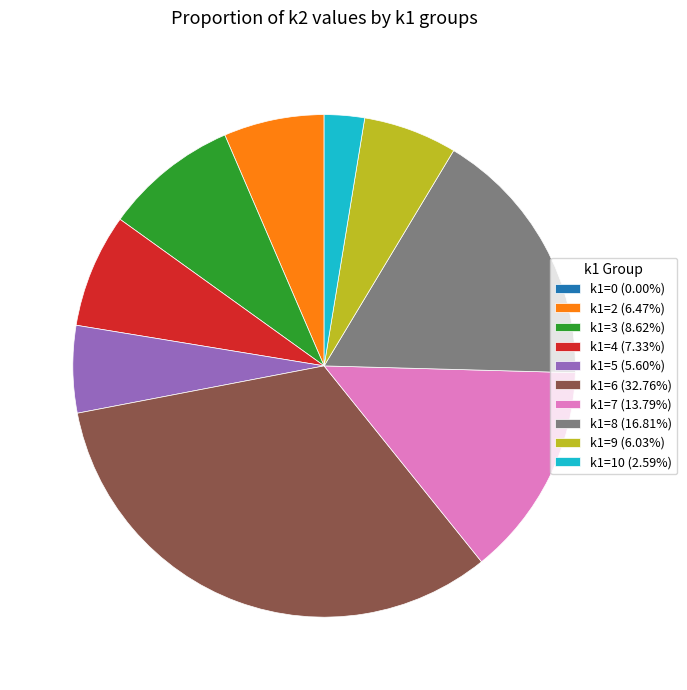

Approximately how many times larger is the value at k1=2 (6.47%) compared to k1=5 (5.60%)?

1.2